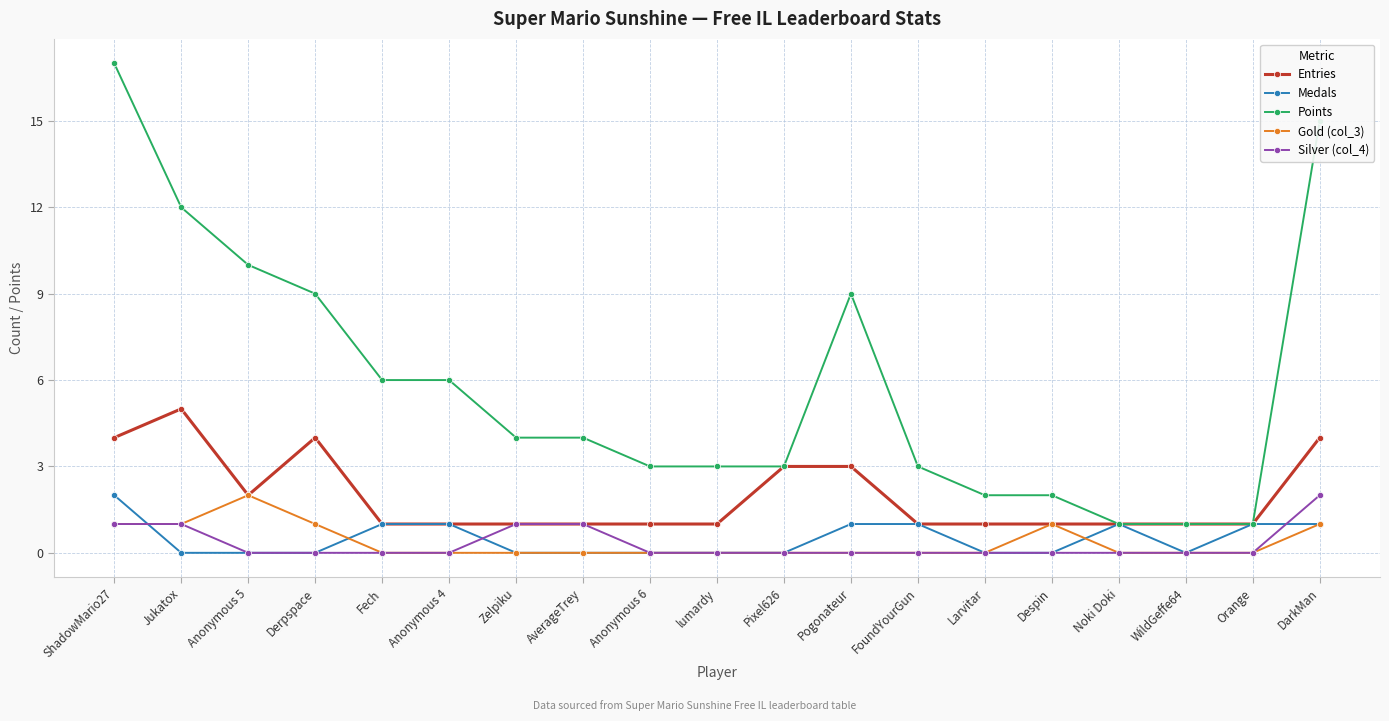

What is the minimum value for Entries?

1